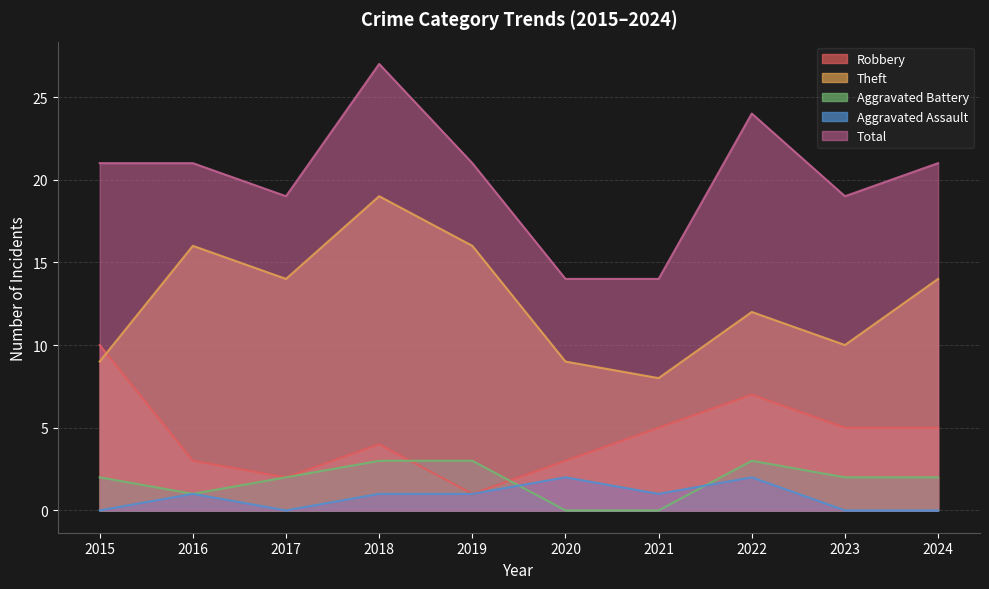

What is the difference between the second highest and minimum values in the Aggravated Battery series?

3